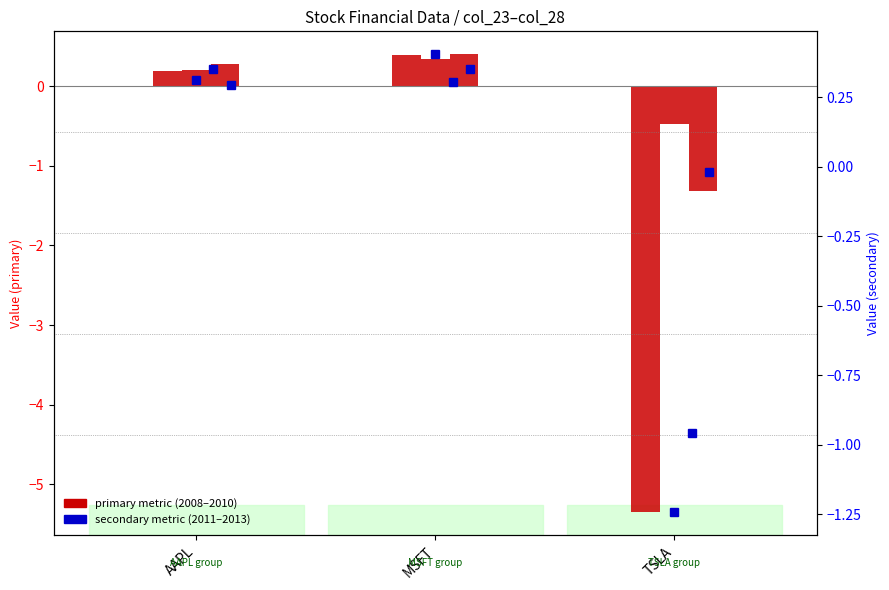

True or false: col_28 has a value of 0.3 at AAPL.

True